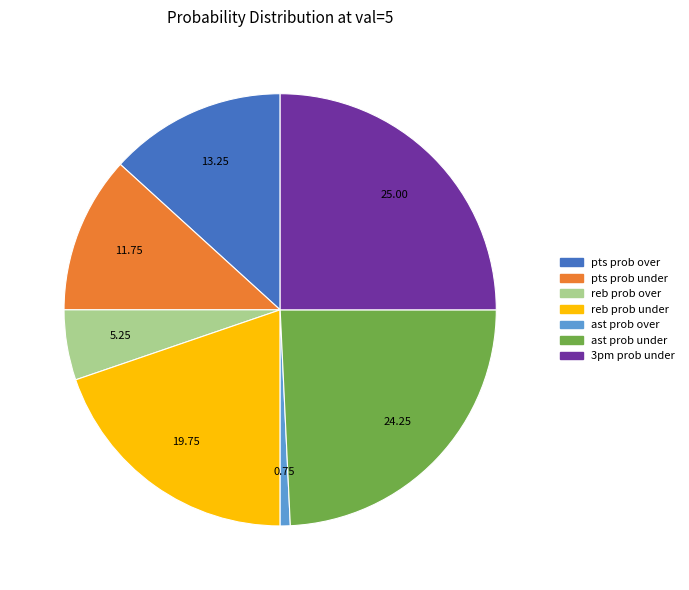

Does any single category account for the majority?

No